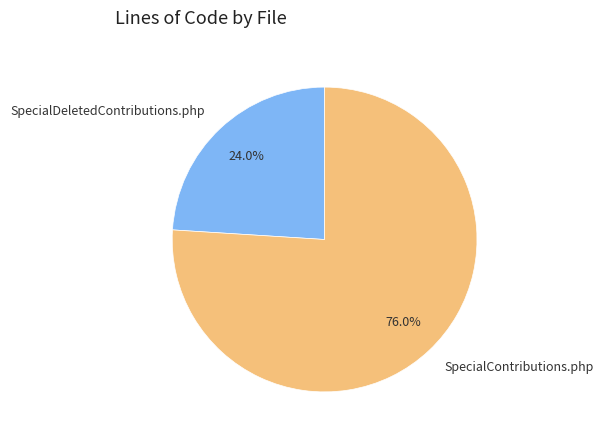

What percentage do SpecialDeletedContributions.php and SpecialContributions.php together represent?

100.0%